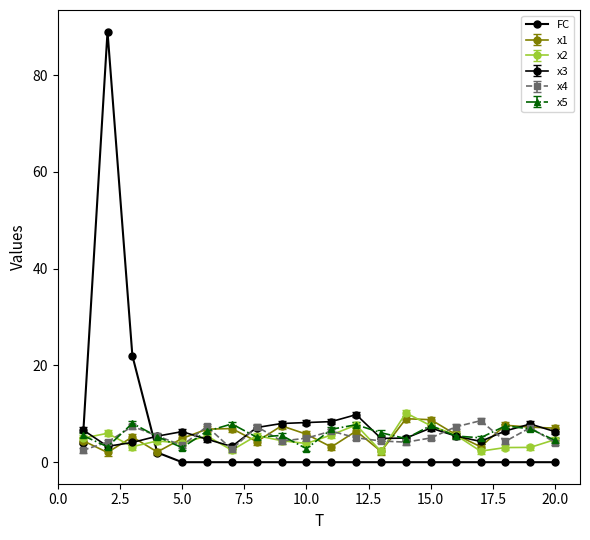

Reading right to left, extract all data points from this chart.

0	0	0	0	0	0	0	0	0	0	0	0	0	0	0	0	2	22	89	4